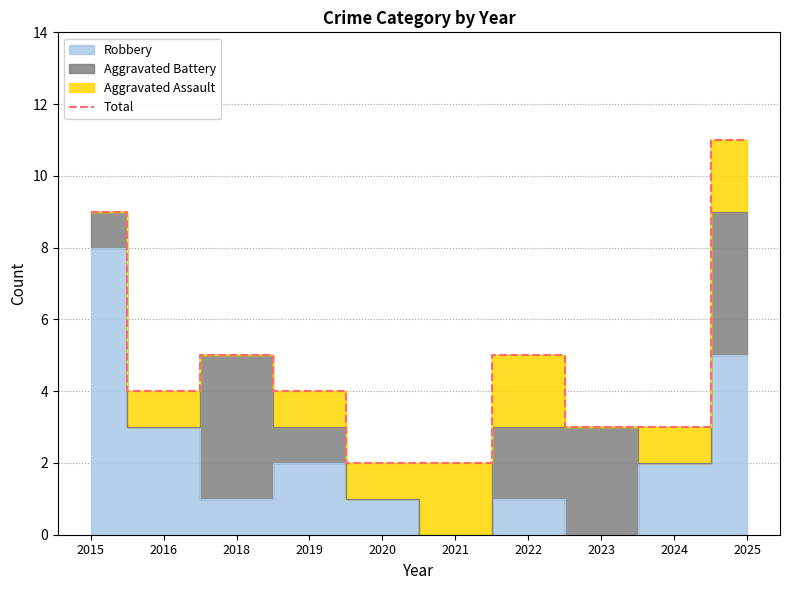

At which label does the data first exceed 4?

2015